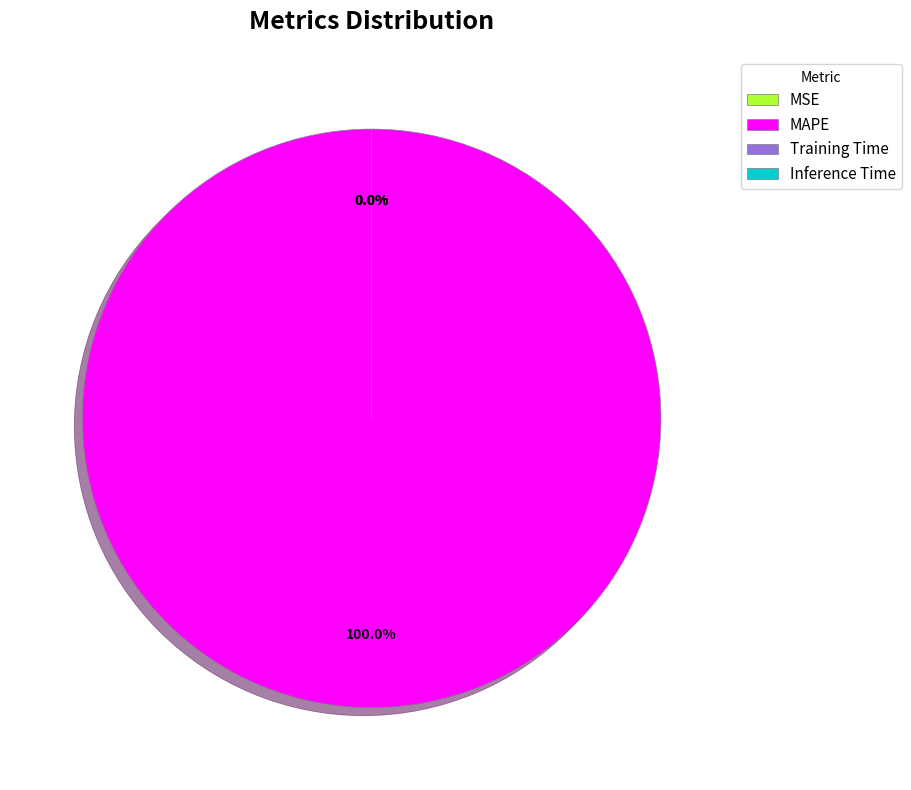

The Training Time slice represents 1% of the pie. True or false?

False